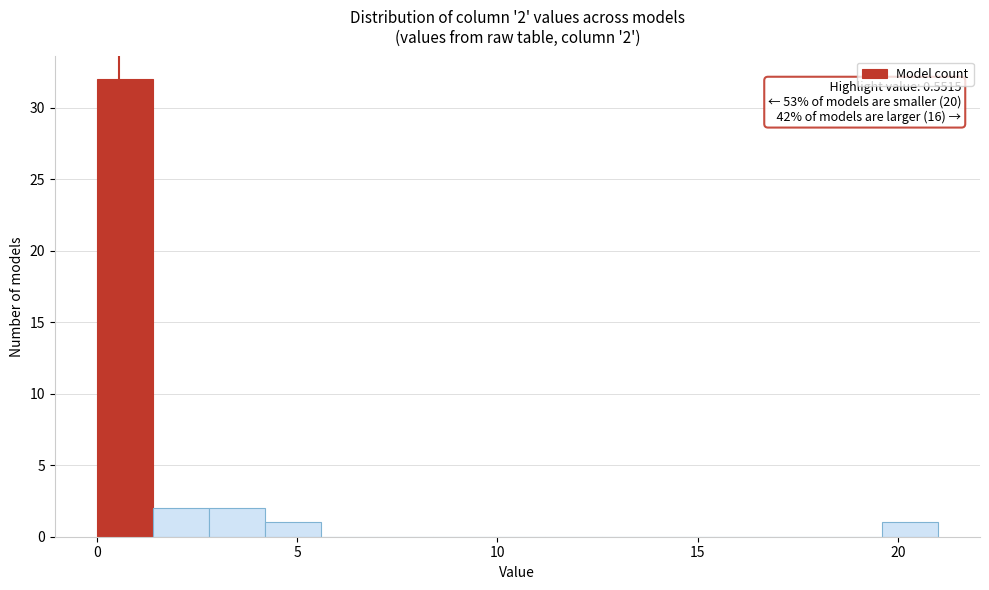

Read against the x-axis, roughly where is the centre of the tallest bar?

0.5